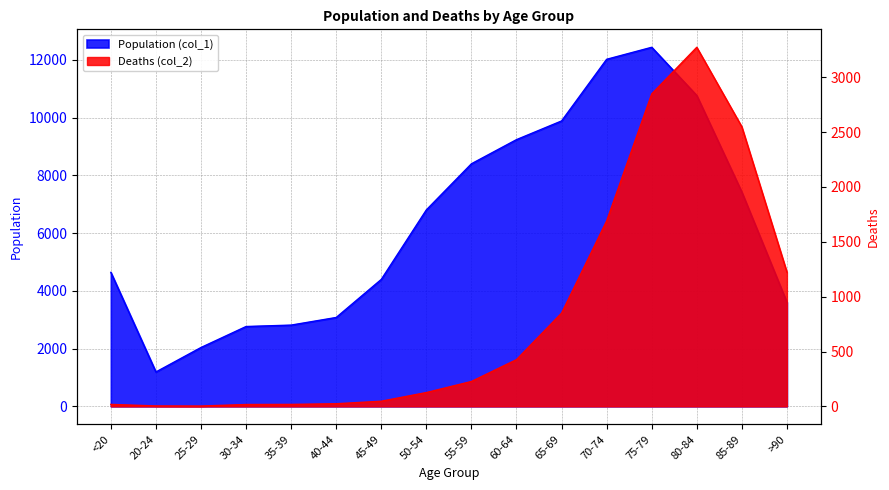

At which category does the chart reach its minimum across all series?

25-29